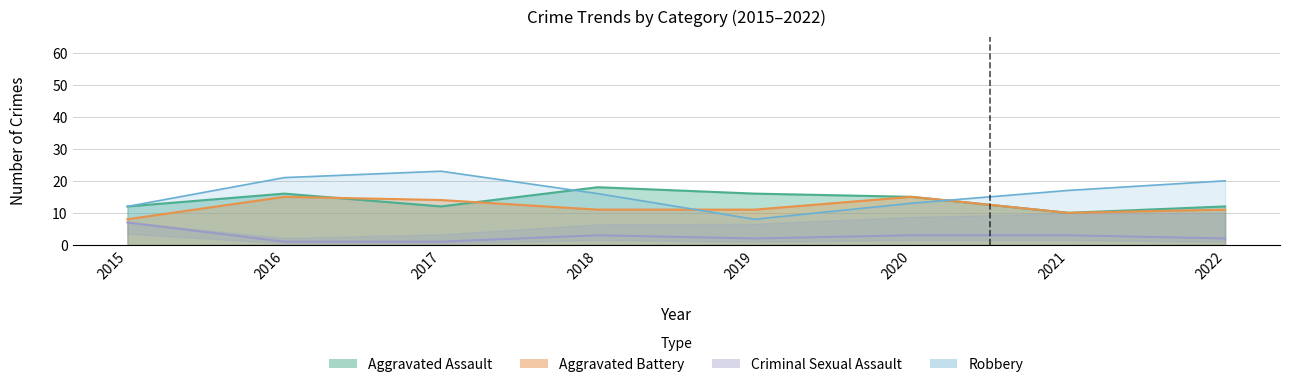

Where does the Robbery series first go above 17?

2016